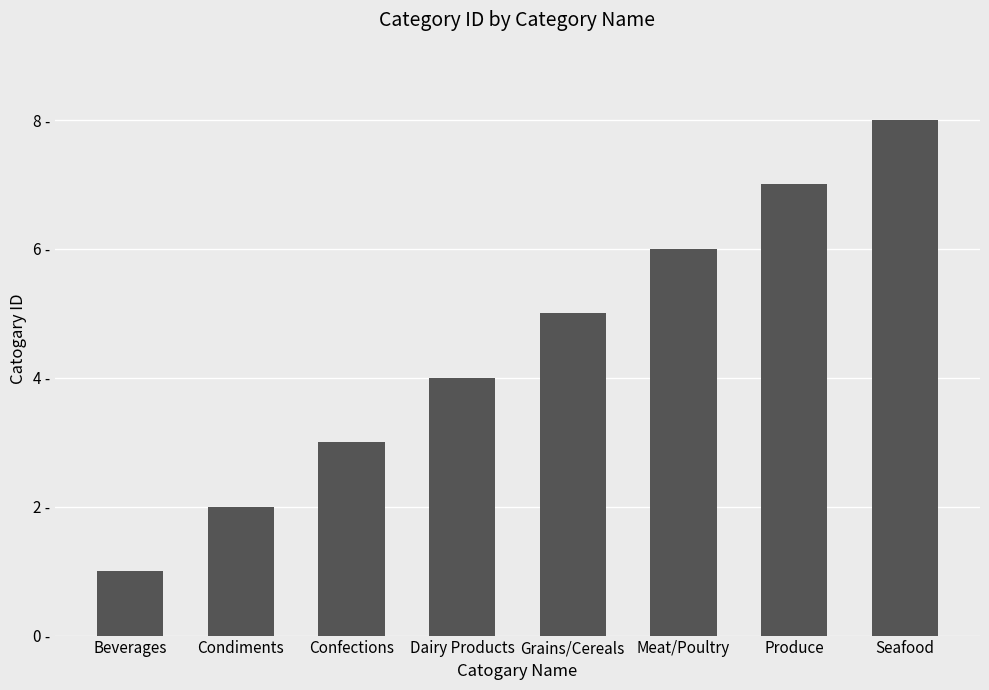

Which has a higher value, Beverages or Meat/Poultry?

Meat/Poultry